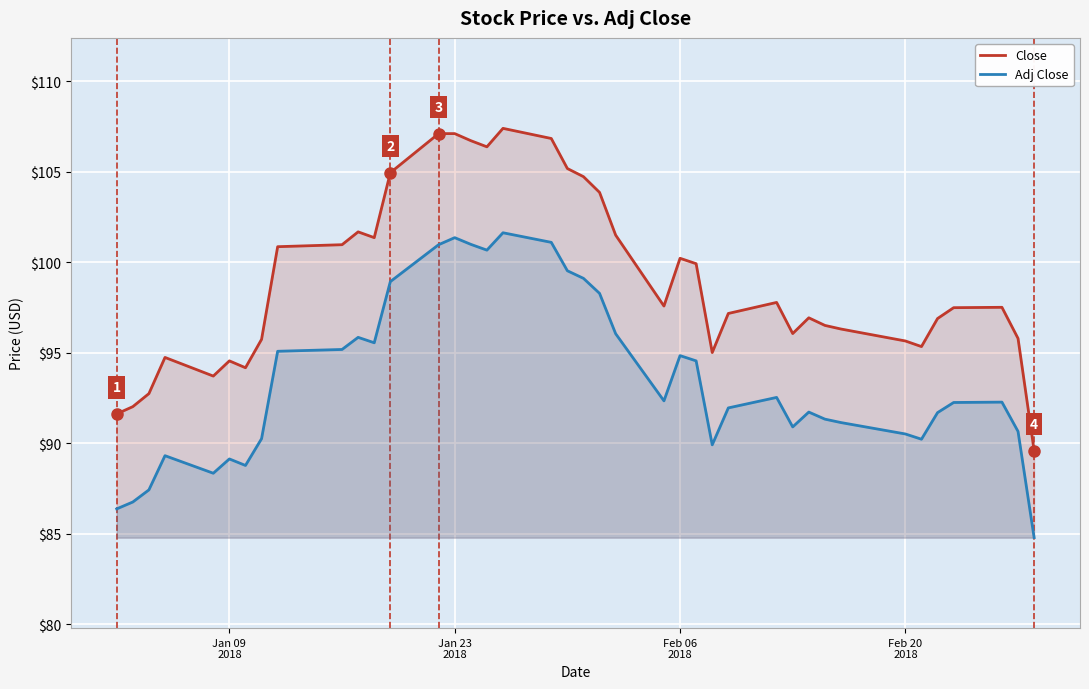

List the series in order of their overall mean, highest first.

Close, Adj Close